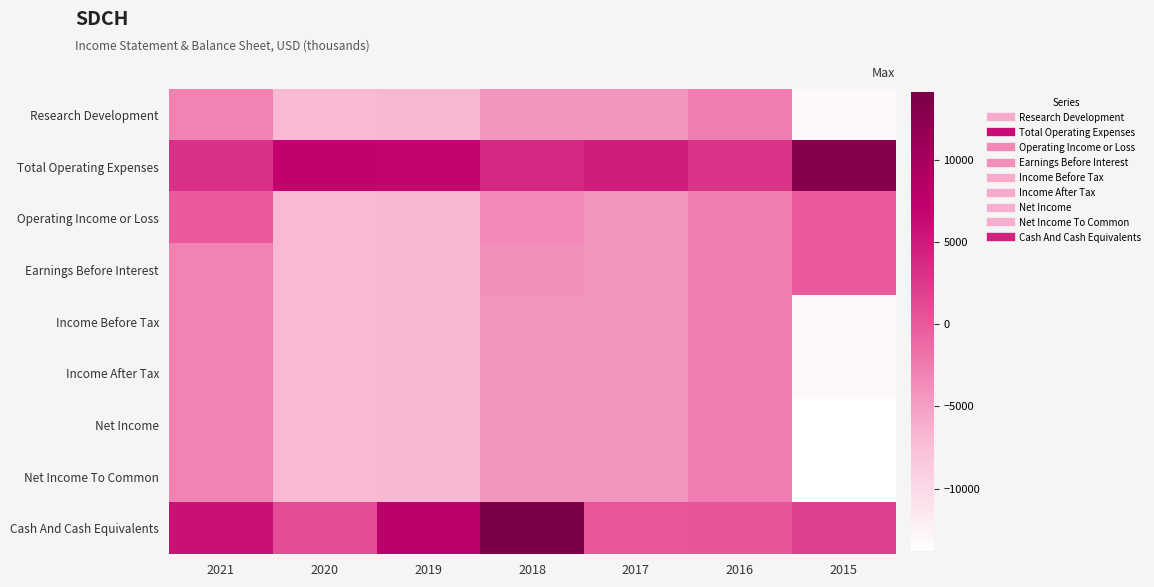

What is the difference between the highest and lowest values at 2017?

9200